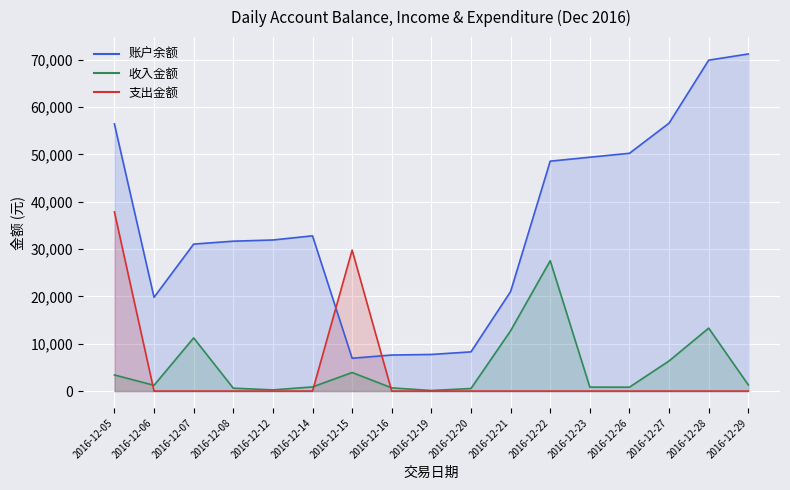

Is it true that 收入金额 equals 119.8 at 2016-12-19?

True